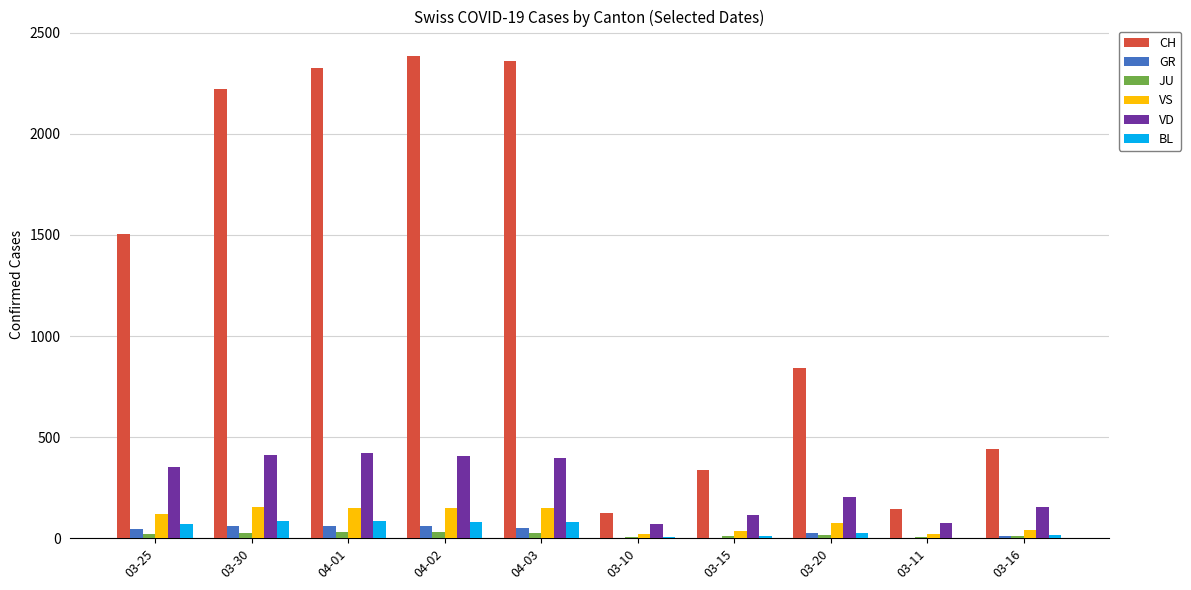

The value of GR at 03-11 is 0. True or false?

True